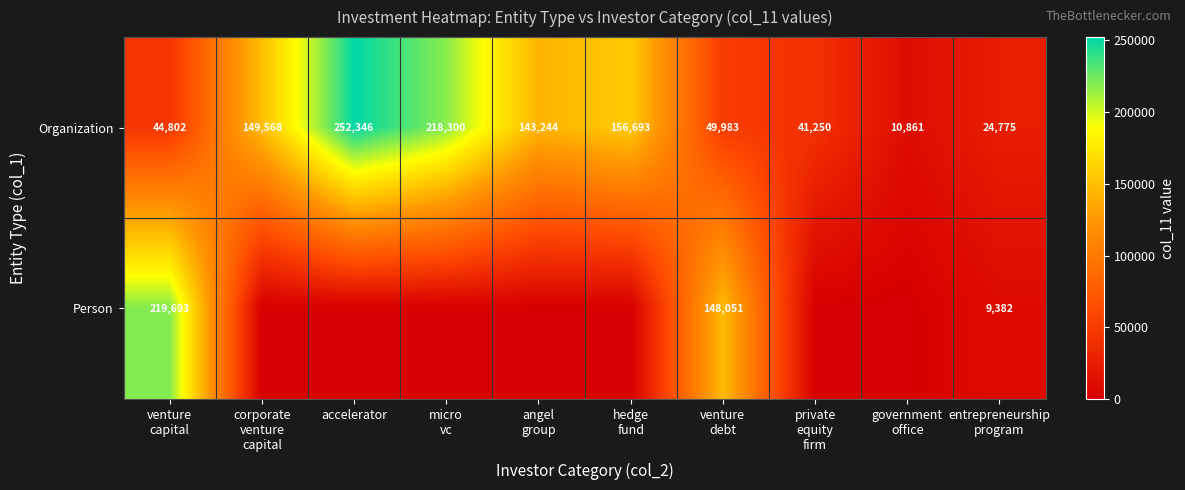

What is the total value across all series at corporate
venture
capital?

149568